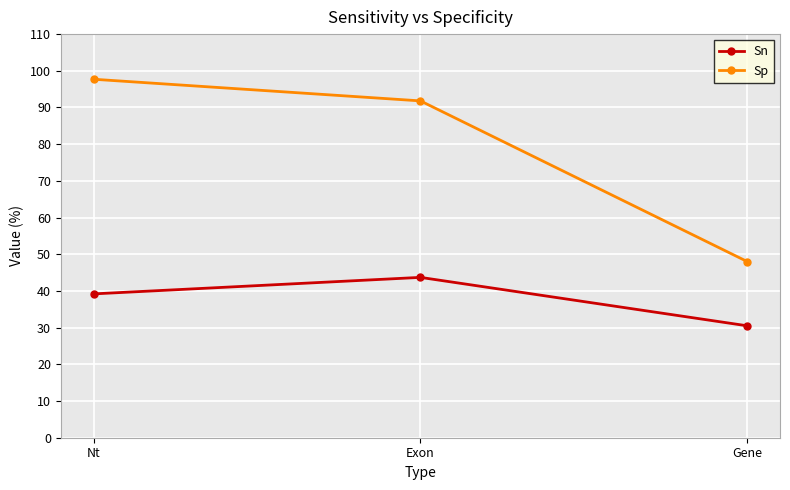

How many data points in Sn are less than 39?

1